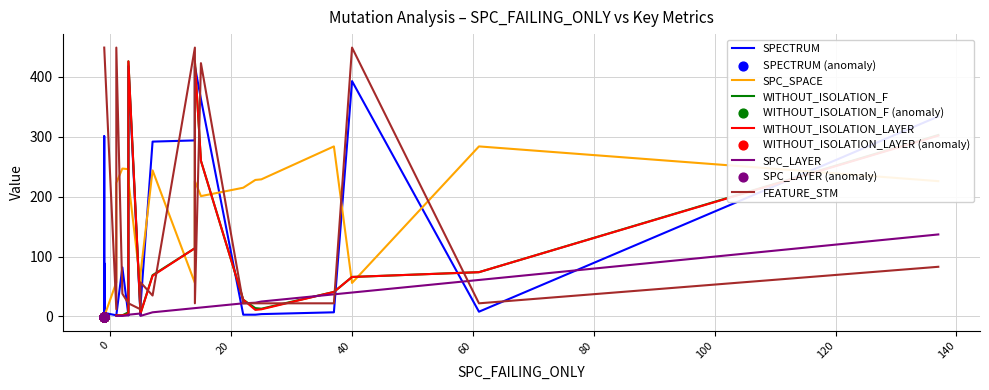

Which series has the largest Y range (max minus min)?

FEATURE_STM